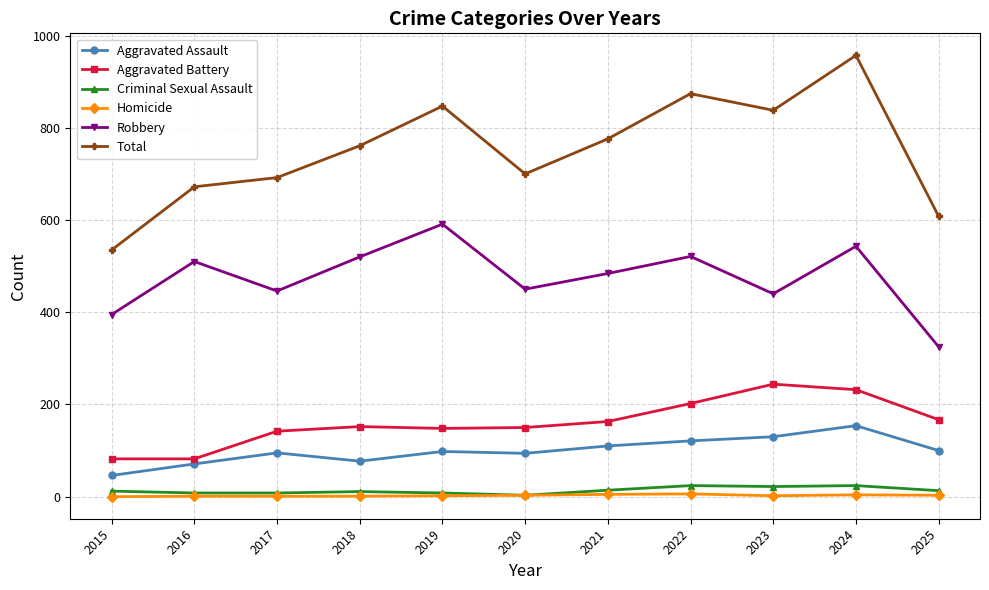

Which series has the largest total across all categories?

Total